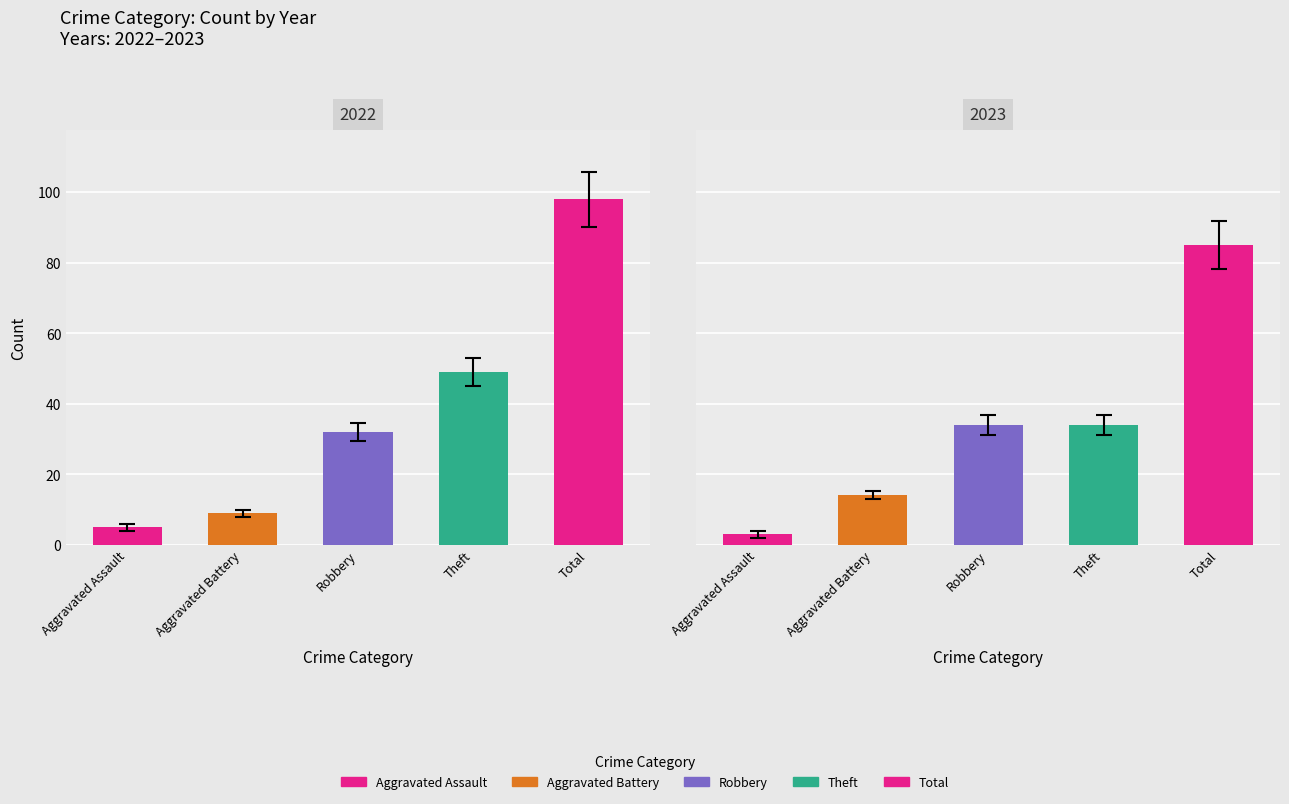

What is the maximum value shown in the chart?

98